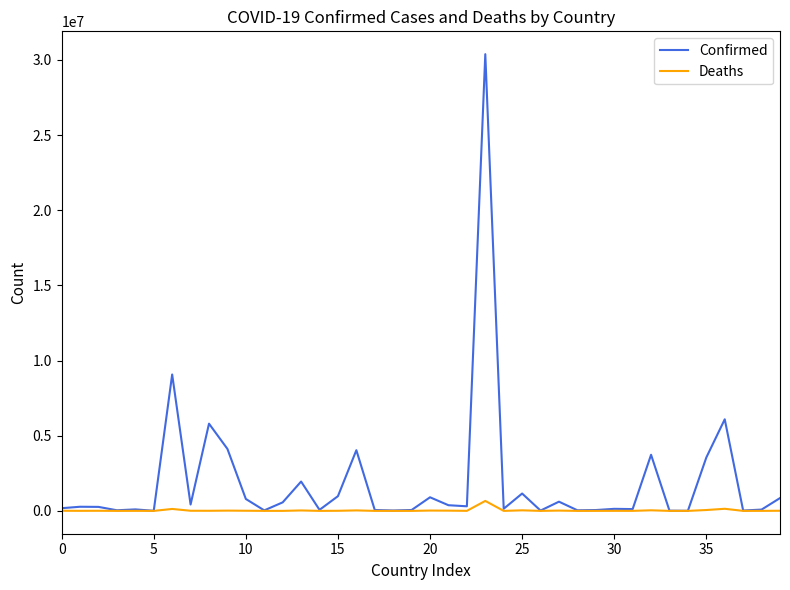

How many lines are shown in the chart?

2